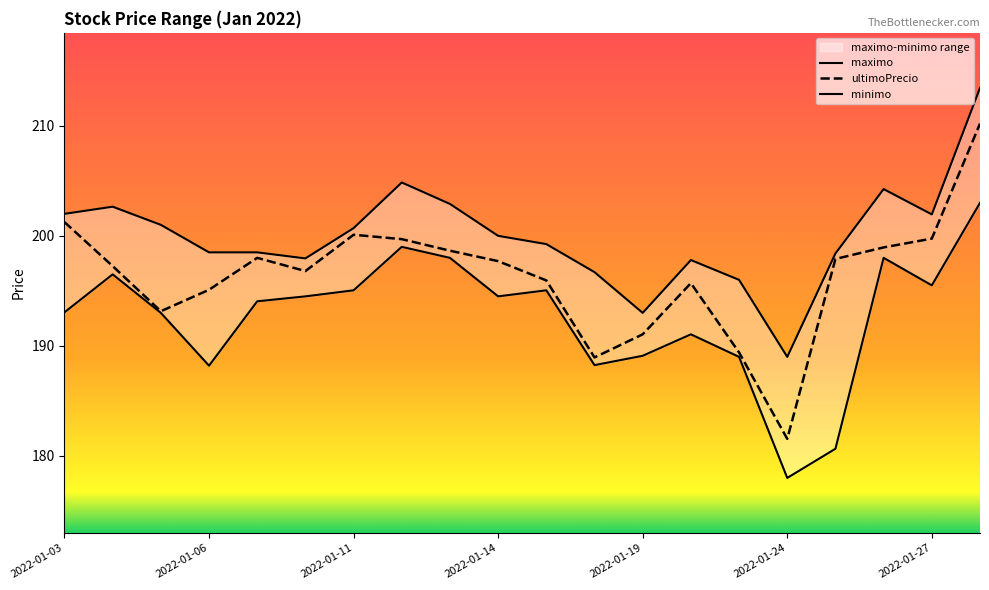

Is this an area chart (filled region under the line)?

No